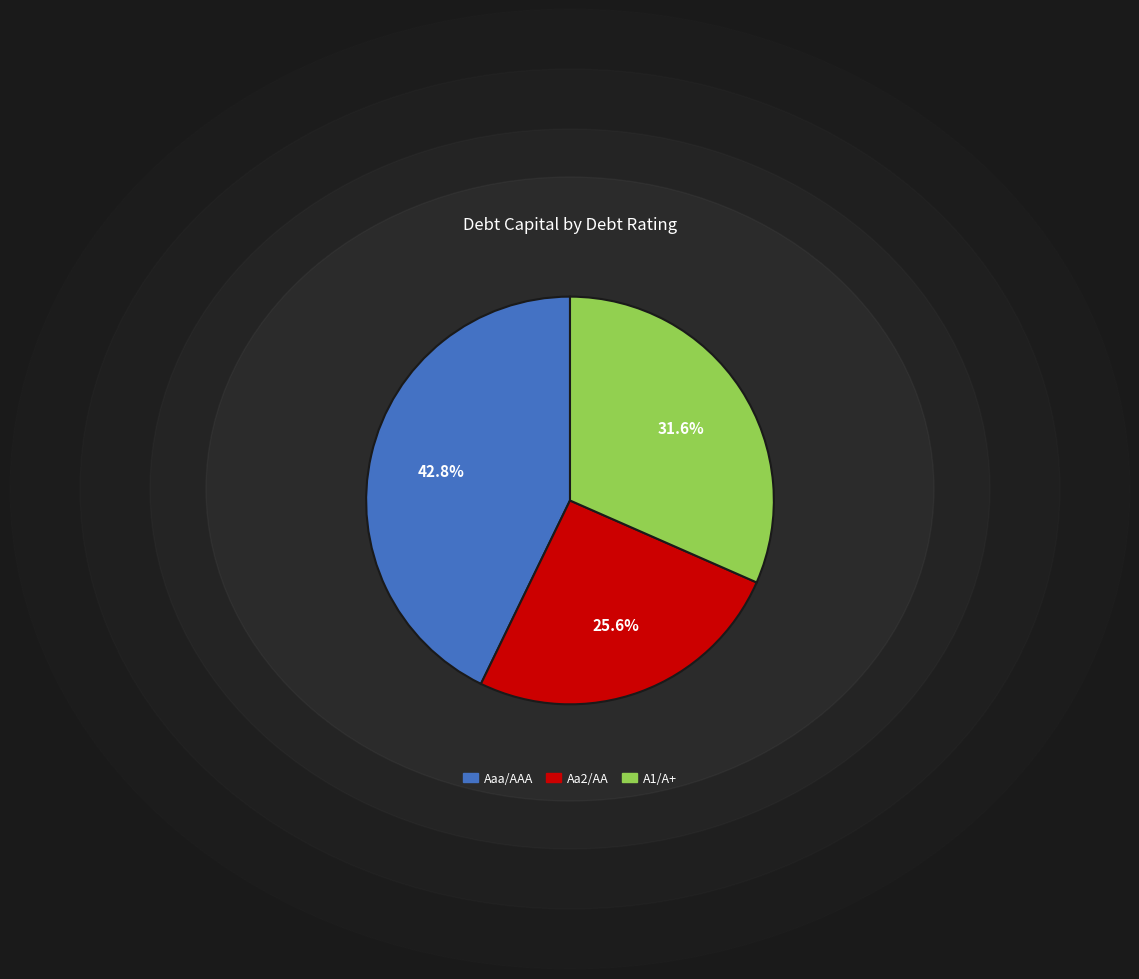

Rank the categories by value from lowest to highest.

Aa2/AA, A1/A+, Aaa/AAA